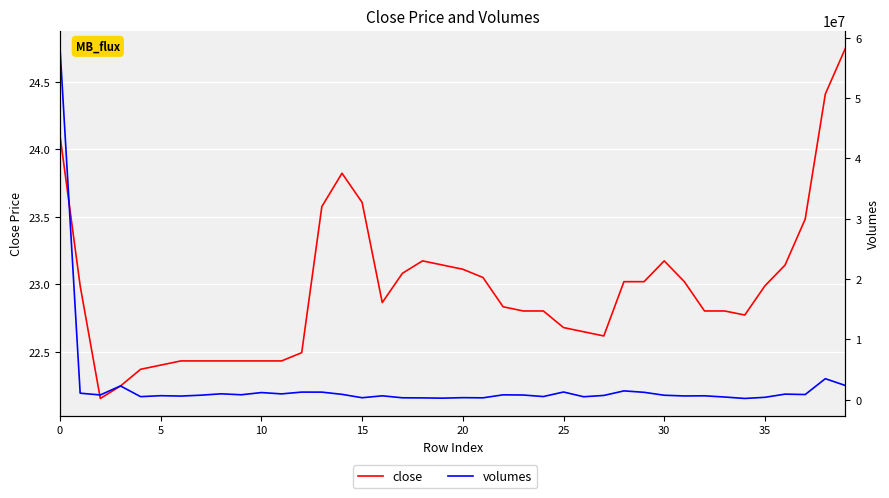

Reading right to left, list all the values displayed in this chart.

close: 24.8	24.4	23.5	23.1	23.0	22.8	22.8	22.8	23.0	23.2	23.0	23.0	22.6	22.6	22.7	22.8	22.8	22.8	23.1	23.1	23.1	23.2	23.1	22.9	23.6	23.8	23.6	22.5	22.4	22.4	22.4	22.4	22.4	22.4	22.4	22.4	22.2	22.2	23.0	24.1
volumes: 2362040.0	3495690.0	869010.0	936770.0	409110.0	219990.0	457470.0	659660.0	634350.0	752340.0	1238590.0	1473820.0	718370.0	504360.0	1288830.0	535570.0	789670.0	820020.0	323580.0	352480.0	268880.0	312470.0	330150.0	655570.0	339640.0	900290.0	1269010.0	1274130.0	978060.0	1196380.0	830100.0	990000.0	761670.0	615370.0	678690.0	520790.0	2295930.0	798670.0	1092840.0	58299310.0